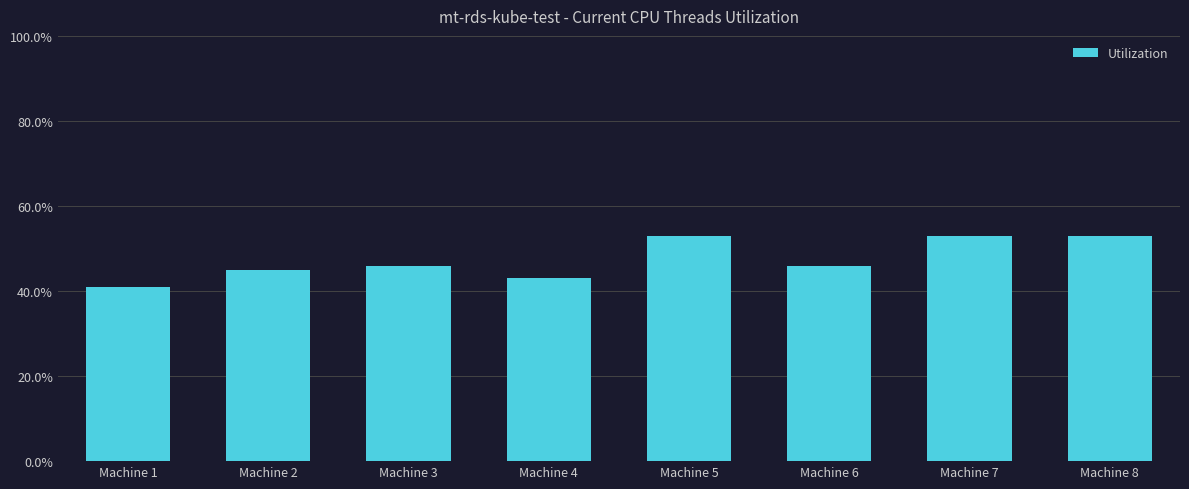

What is the value of the 1st bar from the left?

41